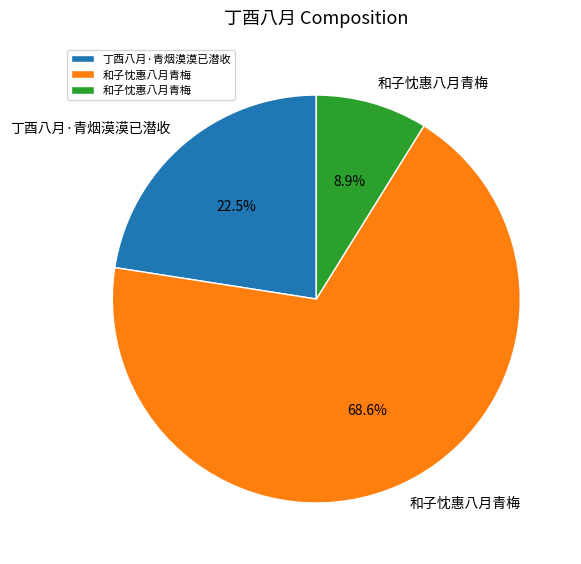

Does any single category account for the majority?

Yes